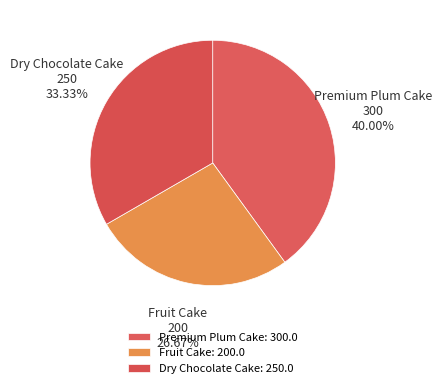

Count the number of slices in the pie.

3